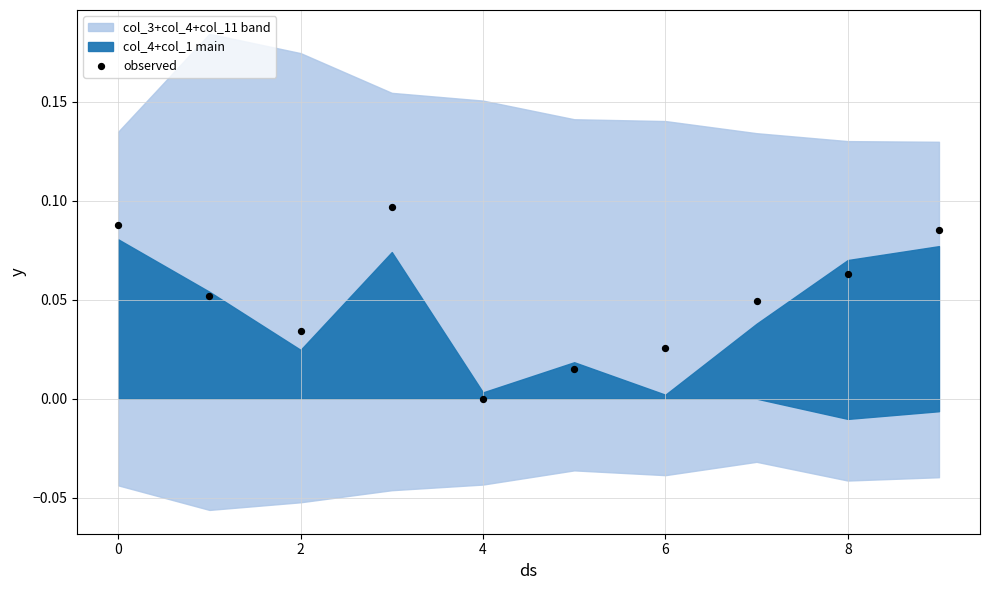

Count the number of points in this scatter plot.

10